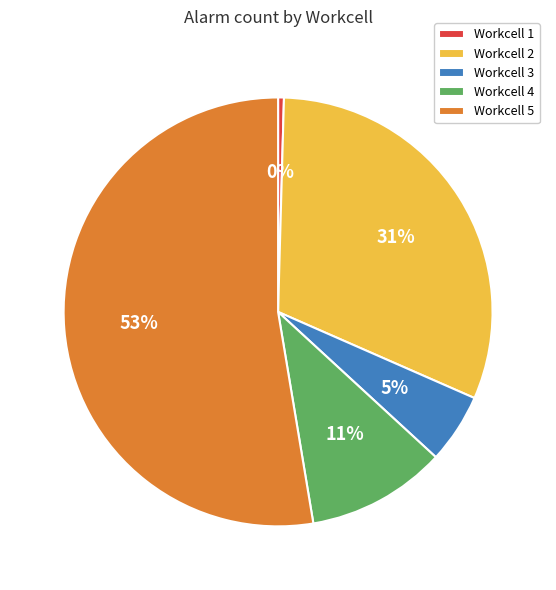

To the nearest percent, what portion does Workcell 4 represent?

11%